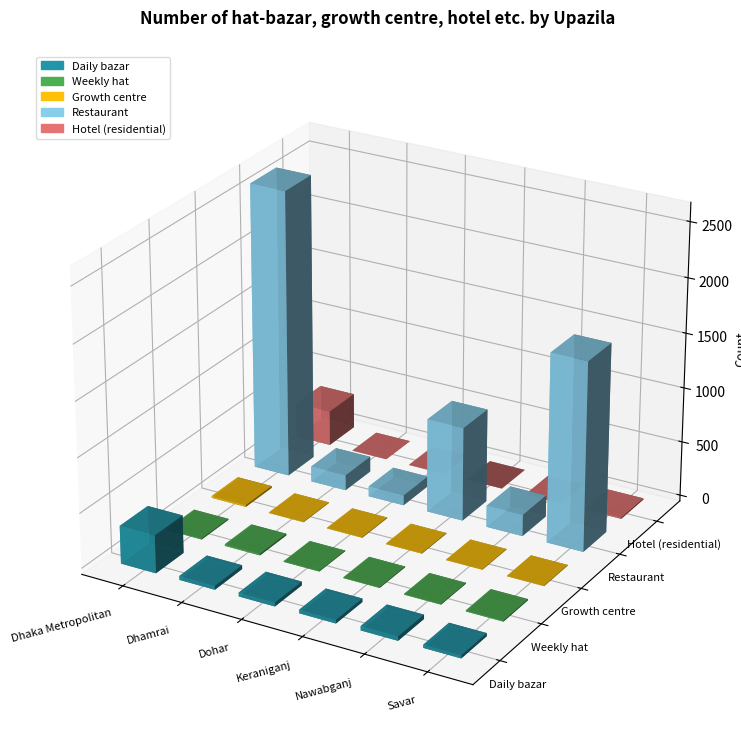

Is the value of Restaurant at Savar greater than the value of Growth centre at Keraniganj?

Yes